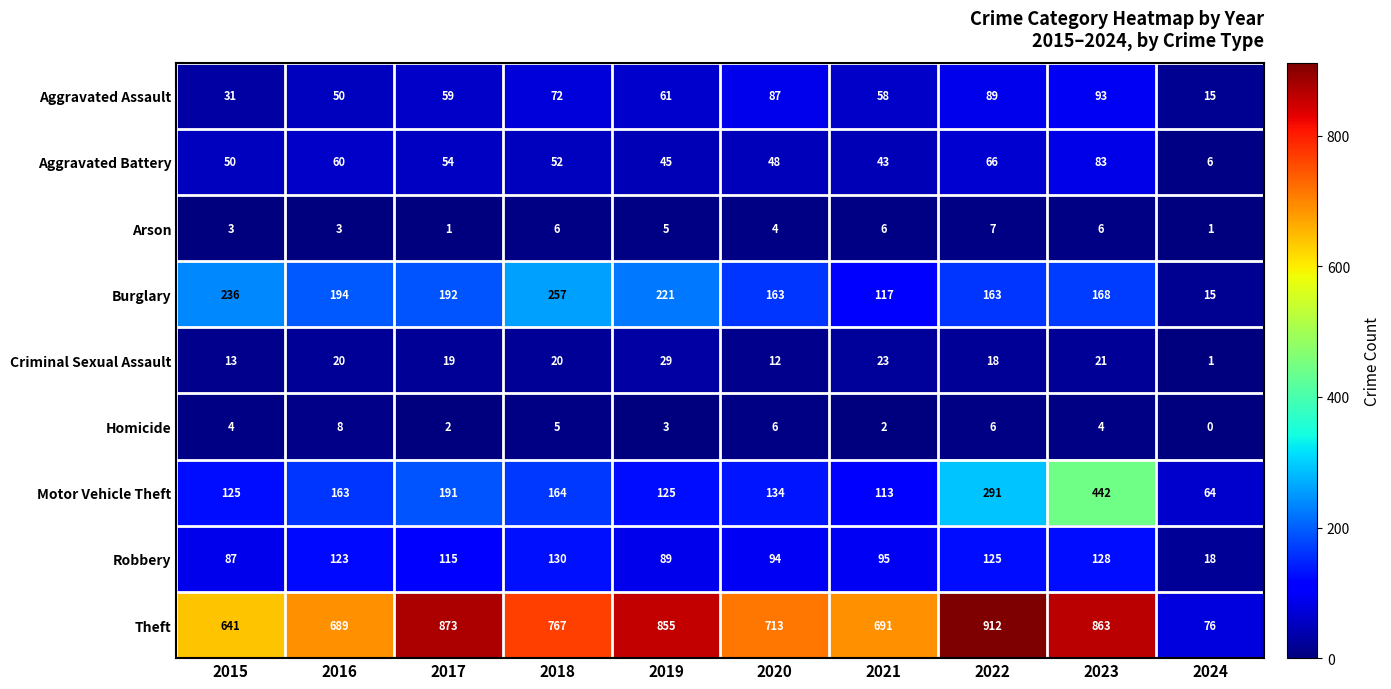

Count the Arson values in the range 3 to 6.

7